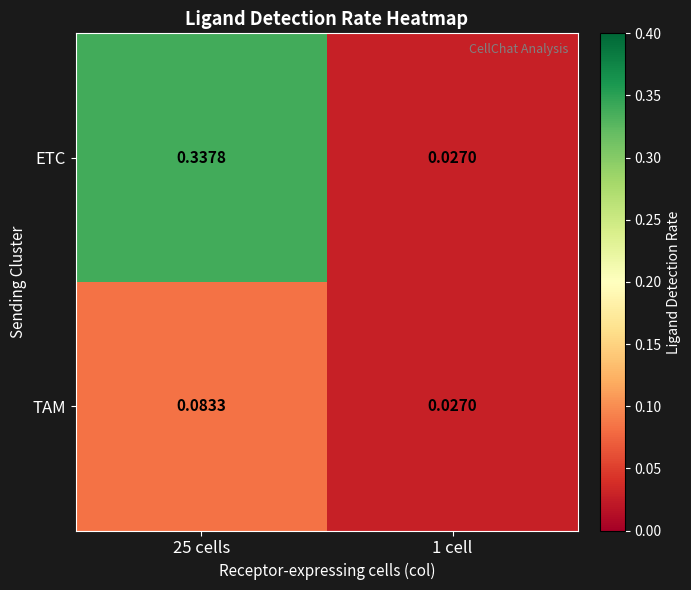

Rank the series by their maximum value, from highest to lowest.

ETC, TAM